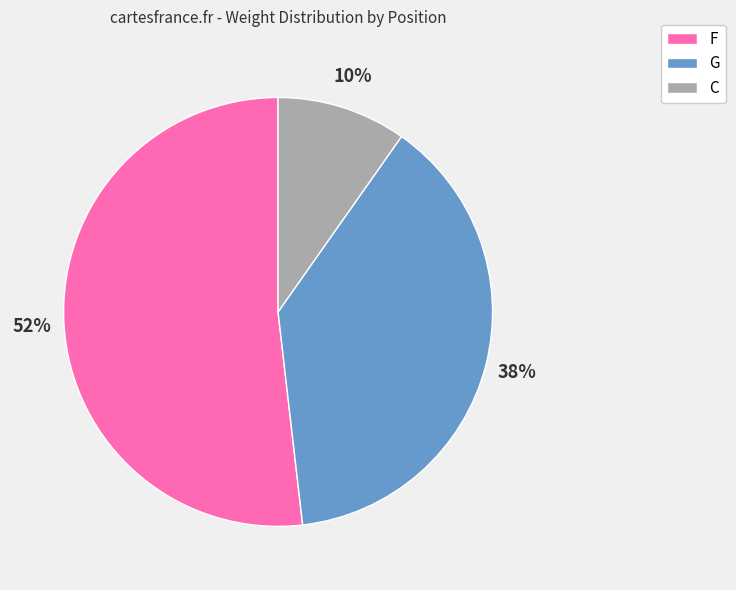

To the nearest percent, what is the difference between the largest and smallest slice percentages?

42%